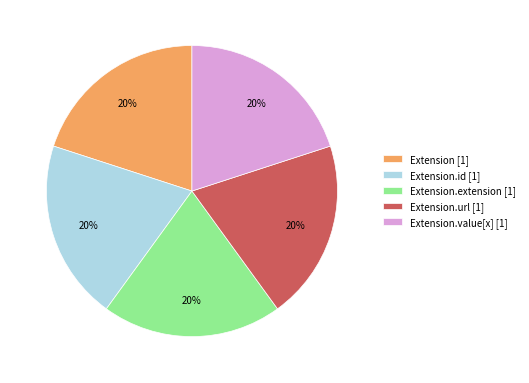

Is there any slice that represents more than half of the pie?

No